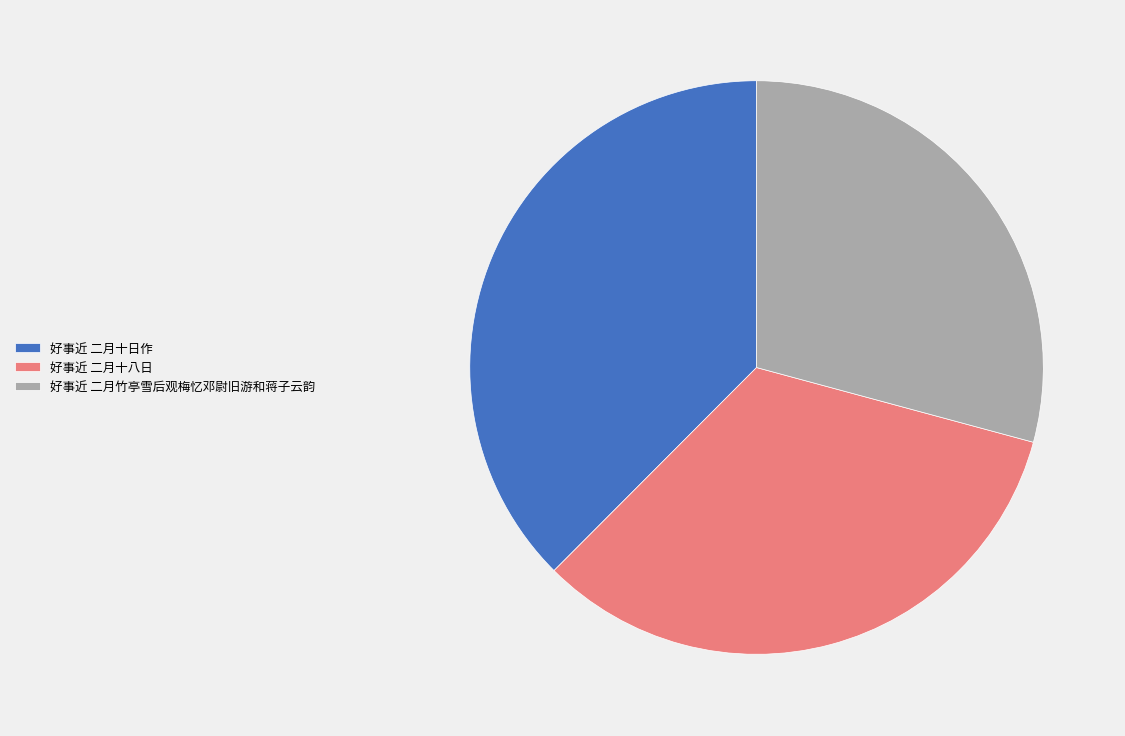

Which slice is the largest?

好事近 二月十日作